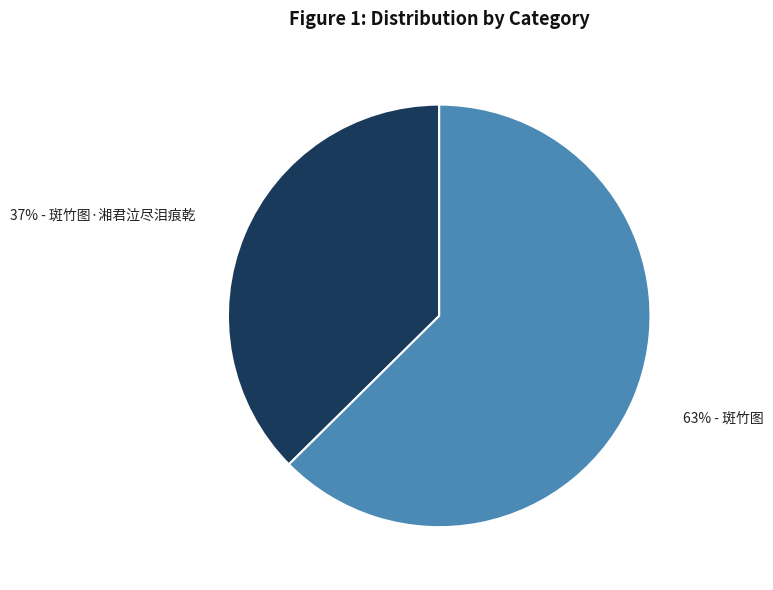

To the nearest percent, what is the average slice percentage?

50%